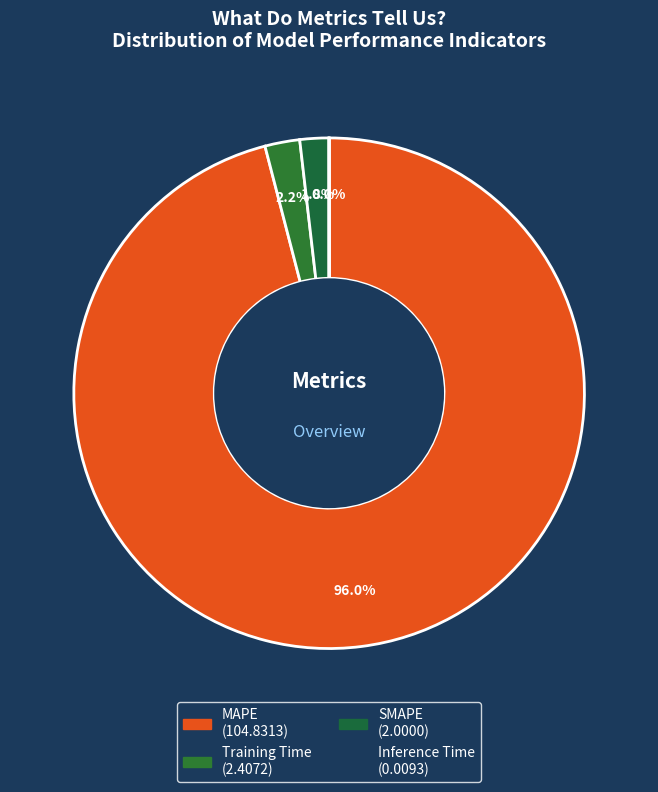

Is there a majority slice in this chart?

Yes